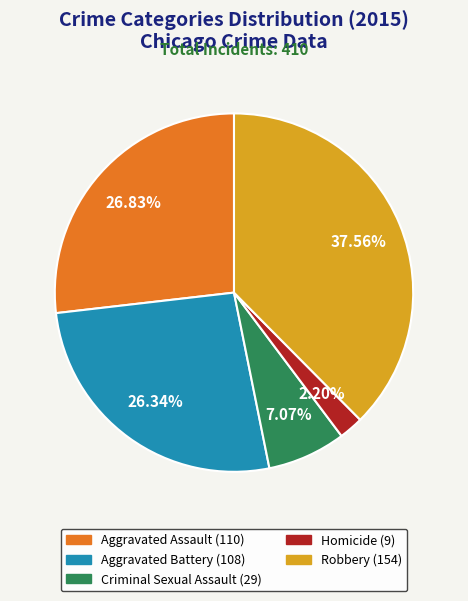

Is Robbery the majority of the pie?

No